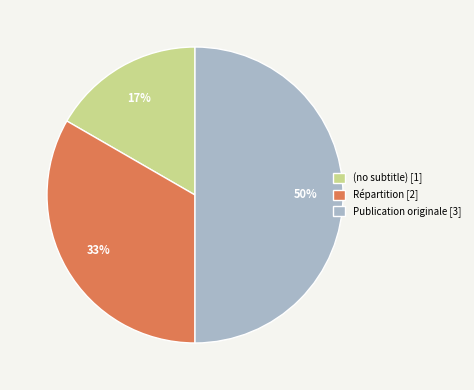

What is the smallest slice in the pie chart?

(no subtitle)